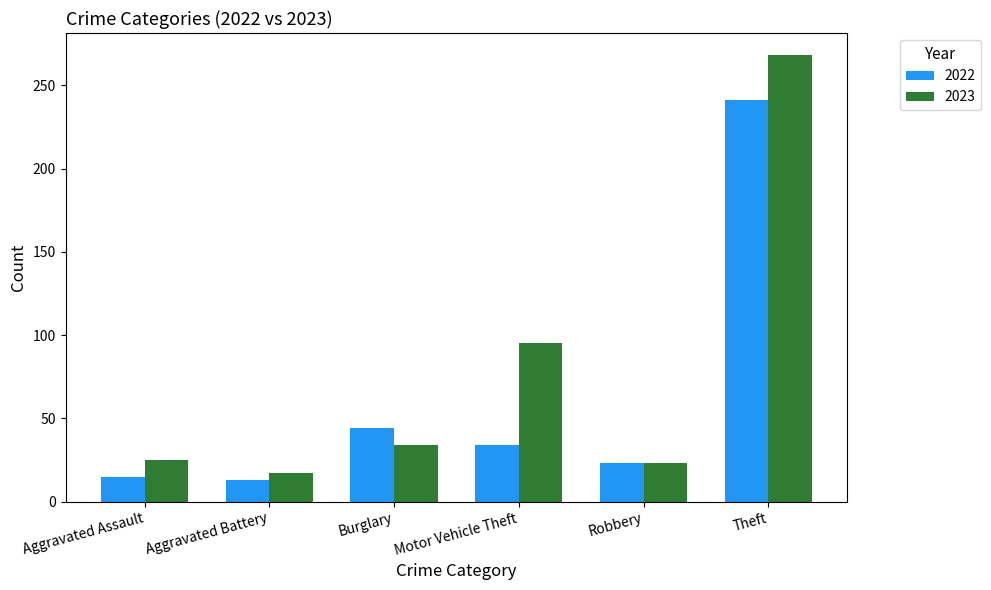

Reading left to right, what are all the values shown in this chart?

2022: 15	13	44	34	23	241
2023: 25	17	34	95	23	268